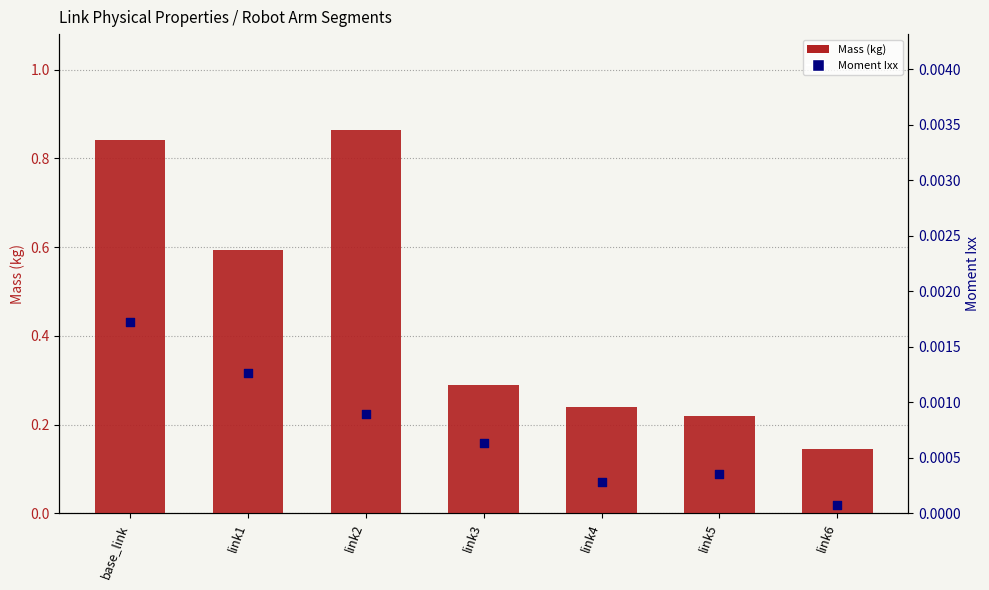

Which series reaches the minimum Y coordinate?

Moment Ixx